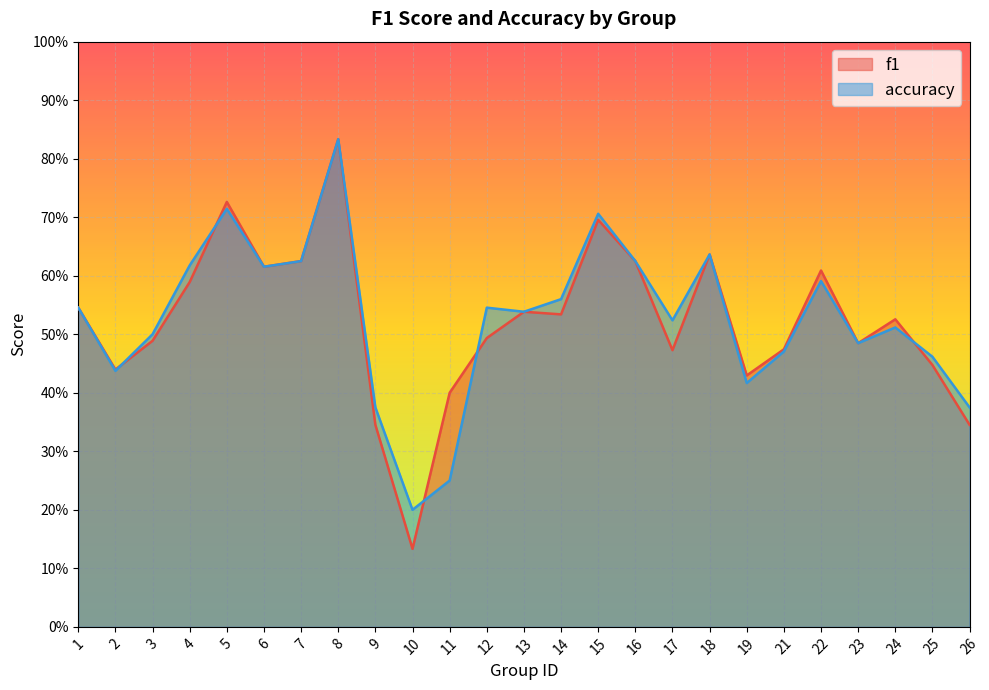

Between which two adjacent categories do f1 and accuracy first intersect?

2 and 3